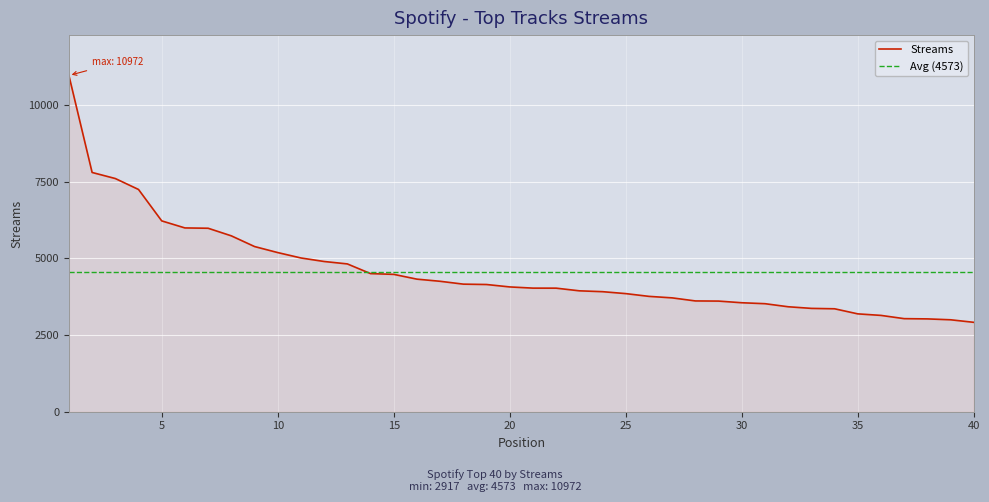

Rank the categories by value from lowest to highest.

40, 39, 38, 37, 36, 35, 34, 33, 32, 31, 30, 29, 28, 27, 26, 25, 24, 23, 22, 21, 20, 19, 18, 17, 16, 15, 14, 13, 12, 11, 10, 9, 8, 7, 6, 5, 4, 3, 2, 1